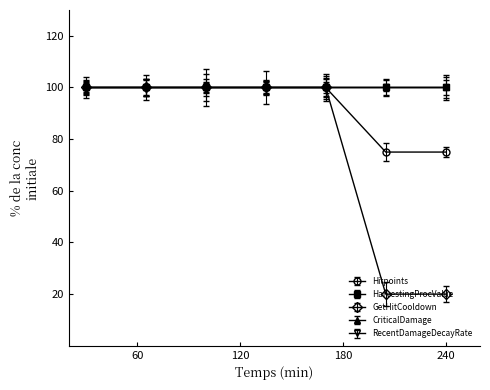

At how many categories does at least one series exceed 37?

7